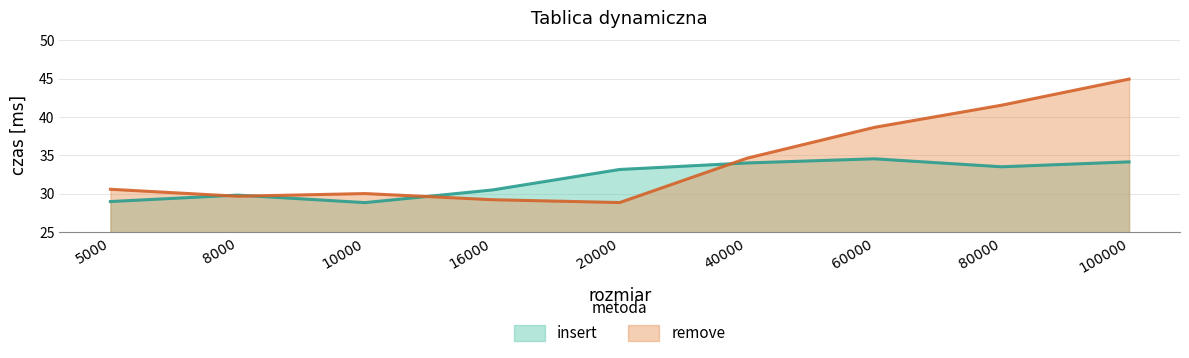

List the series in order of their peak value, highest first.

remove, insert